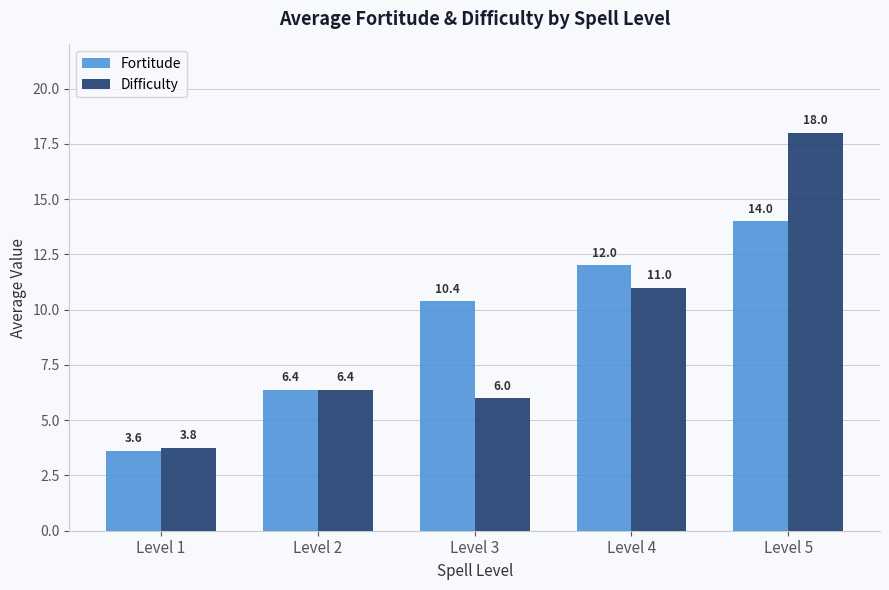

How many distinct data groups are displayed?

2